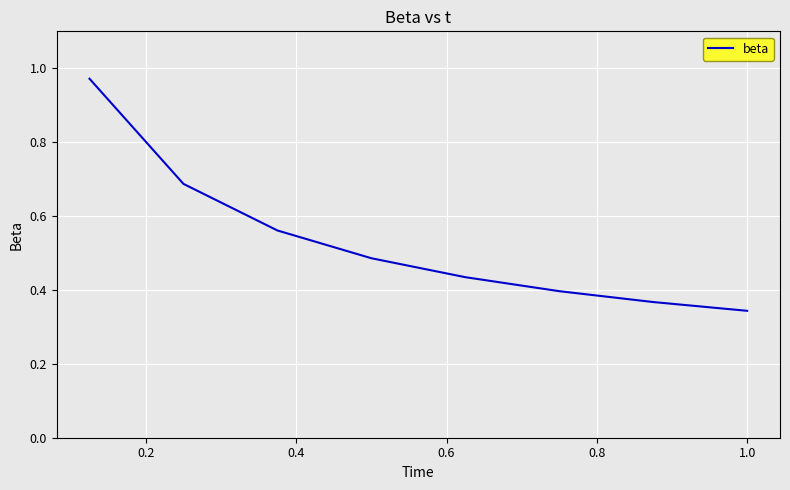

True or false: the data has more than 0 interior local peaks.

False